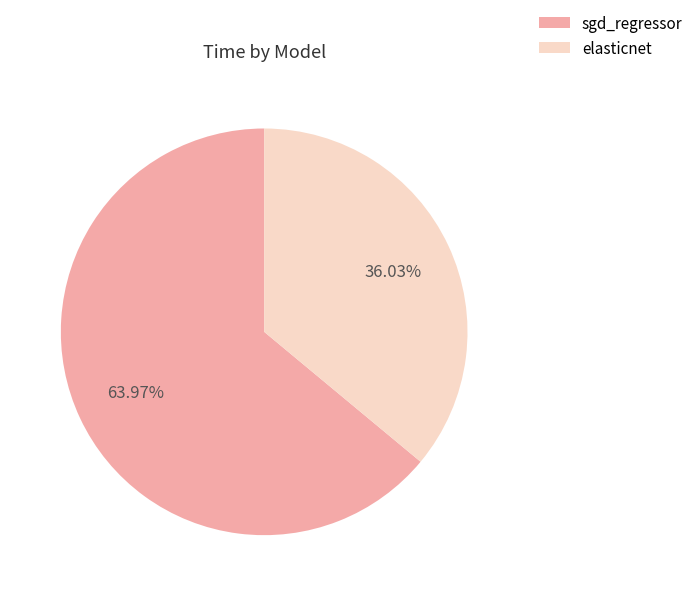

Is there a majority slice in this chart?

Yes